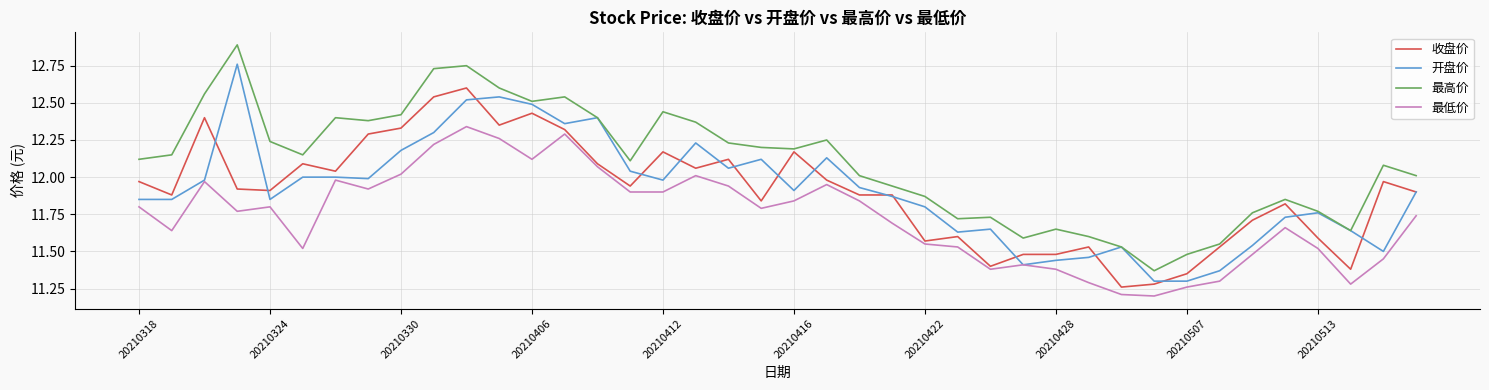

What is the minimum value shown in the chart?

11.2